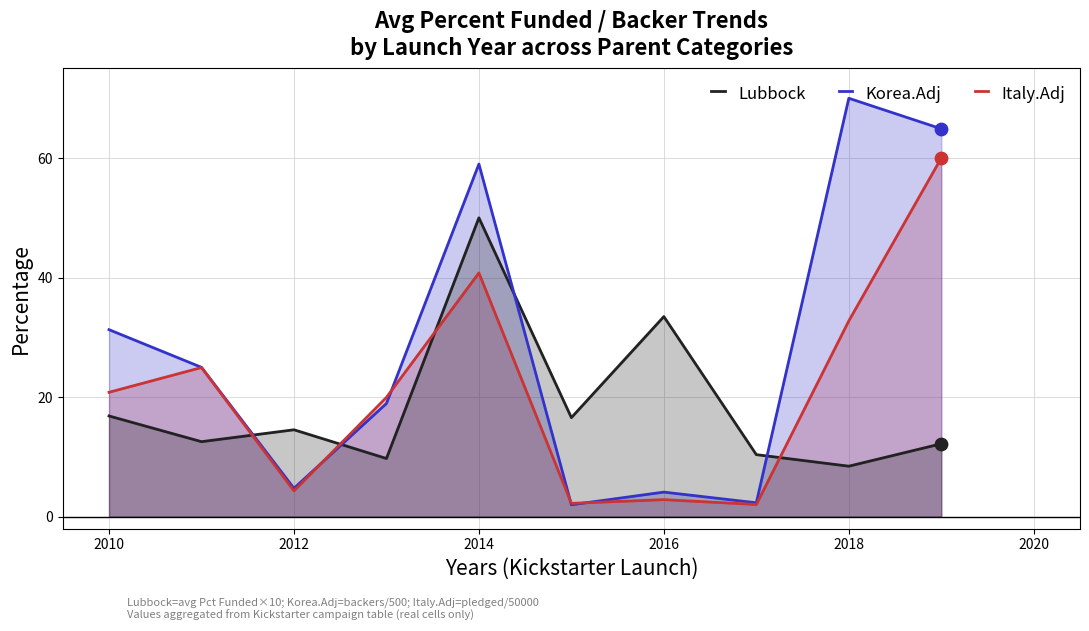

Which series contains the highest Y value?

Korea.Adj